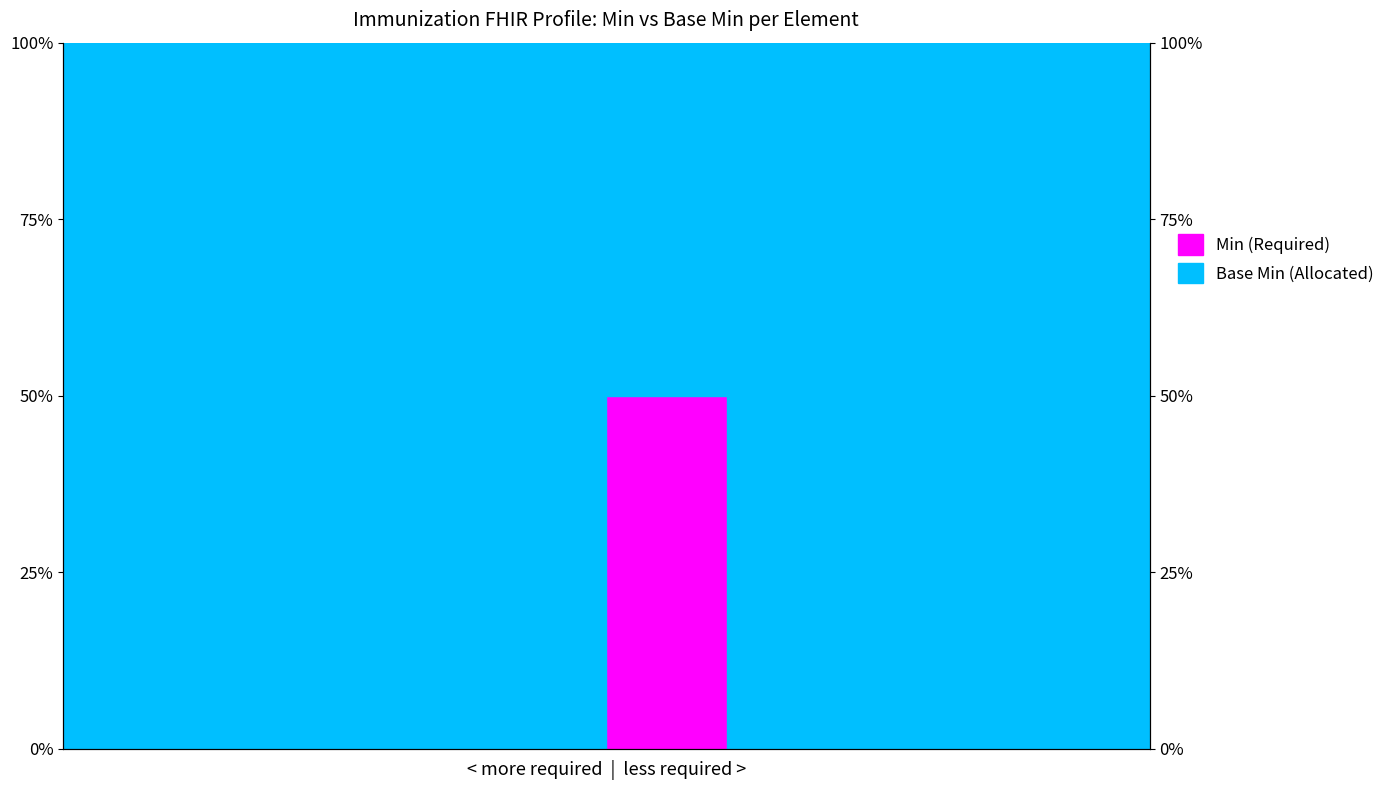

How many values are between 0 and 1?

19